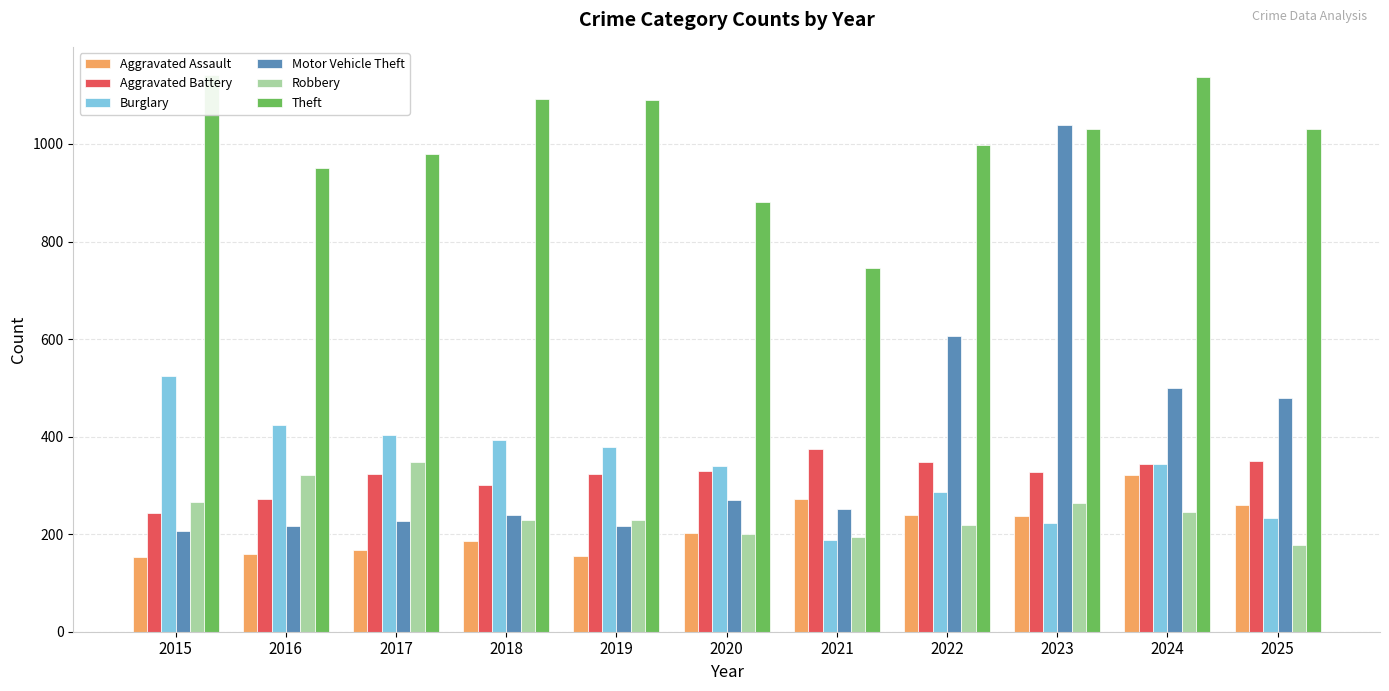

How many categories are shown in the chart?

11